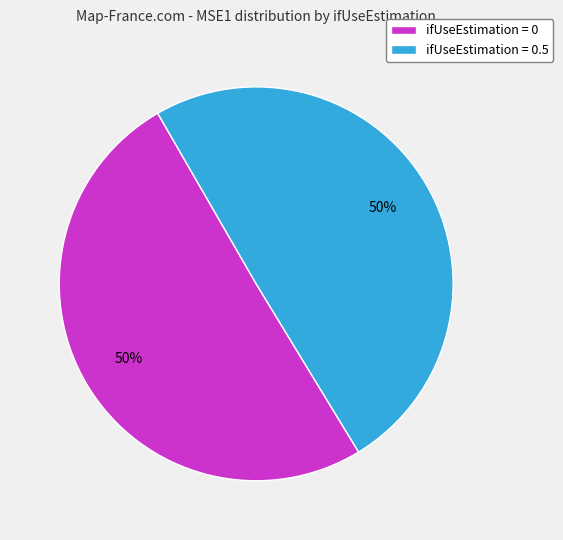

Do ifUseEstimation = 0.5 and ifUseEstimation = 0 together represent more than half of the pie?

Yes